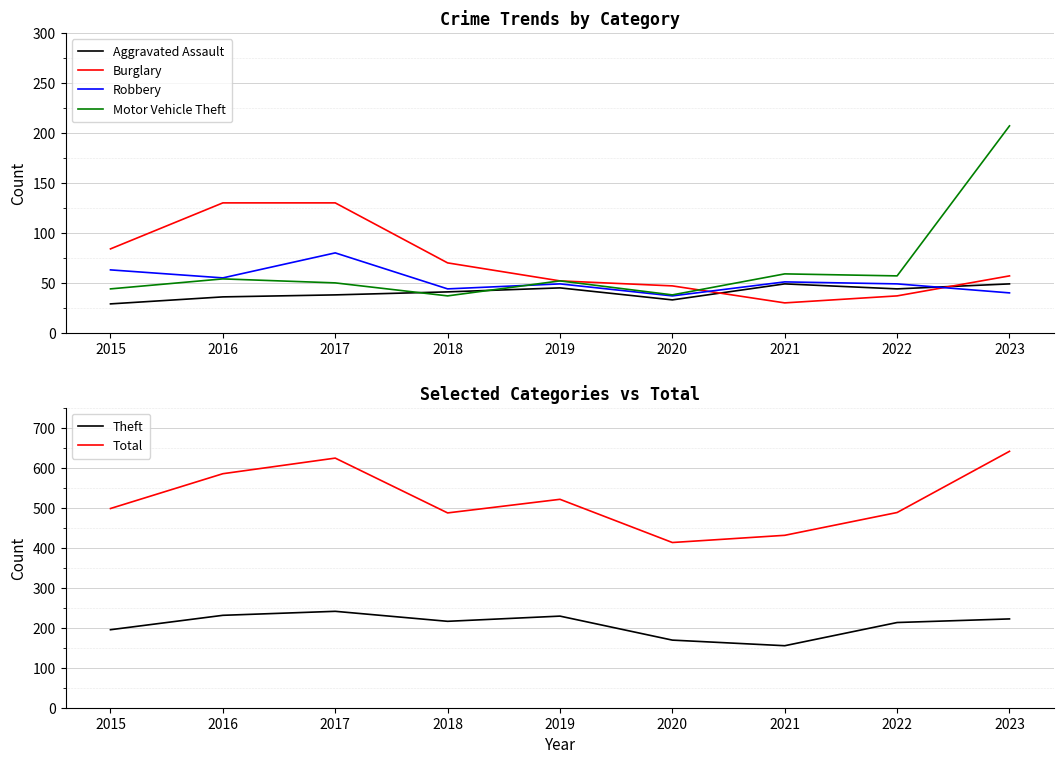

True or false: Theft and Total cross at least once.

False